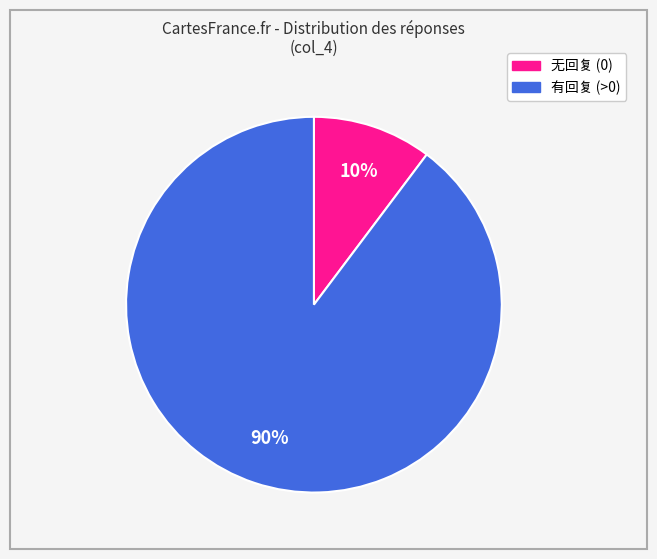

To the nearest percent, what is the average slice percentage?

50%